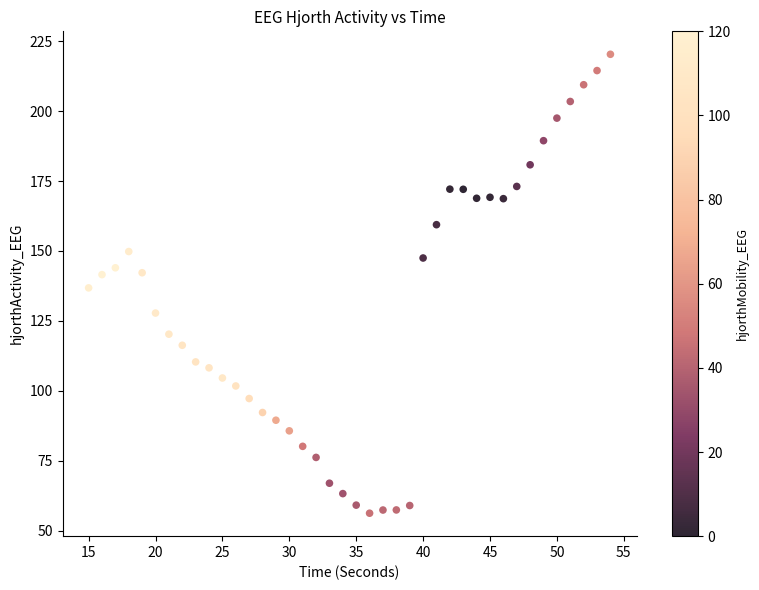

What is the range of X values (max minus min)?

39.0